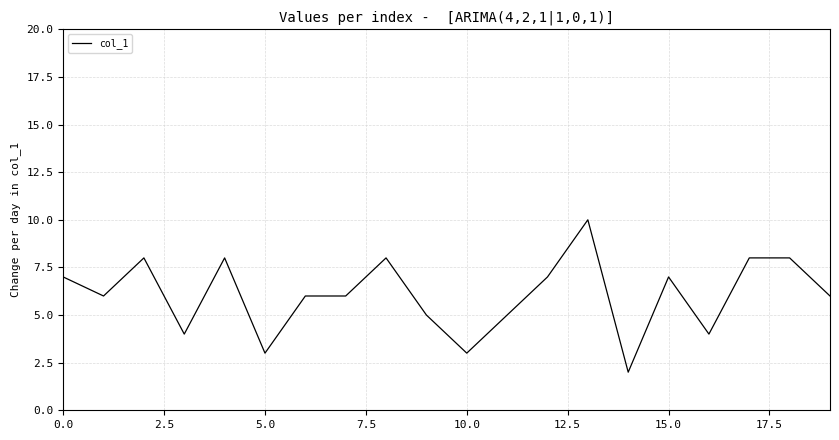

What is the greatest value displayed?

10